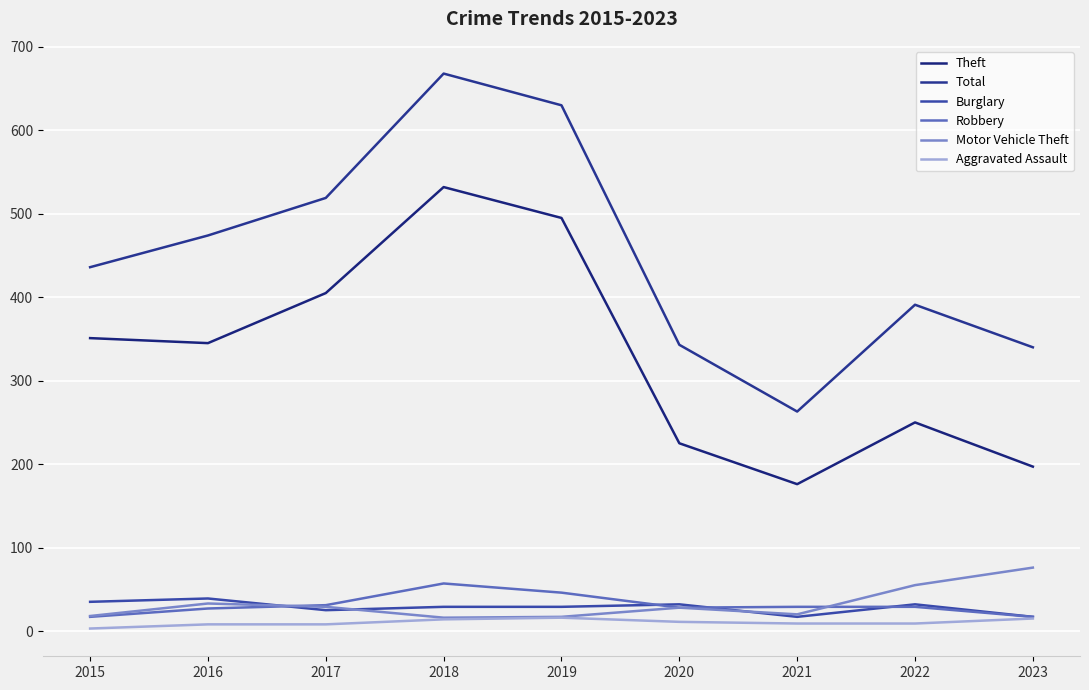

Reading right to left, extract all data points from this chart.

Theft: 2023=197	2022=250	2021=176	2020=225	2019=495	2018=532	2017=405	2016=345	2015=351
Total: 2023=340	2022=391	2021=263	2020=343	2019=630	2018=668	2017=519	2016=474	2015=436
Burglary: 2023=17	2022=32	2021=17	2020=32	2019=29	2018=29	2017=25	2016=39	2015=35
Robbery: 2023=17	2022=29	2021=29	2020=28	2019=46	2018=57	2017=31	2016=27	2015=17
Motor Vehicle Theft: 2023=76	2022=55	2021=20	2020=28	2019=17	2018=16	2017=29	2016=33	2015=18
Aggravated Assault: 2023=15	2022=9	2021=9	2020=11	2019=16	2018=14	2017=8	2016=8	2015=3